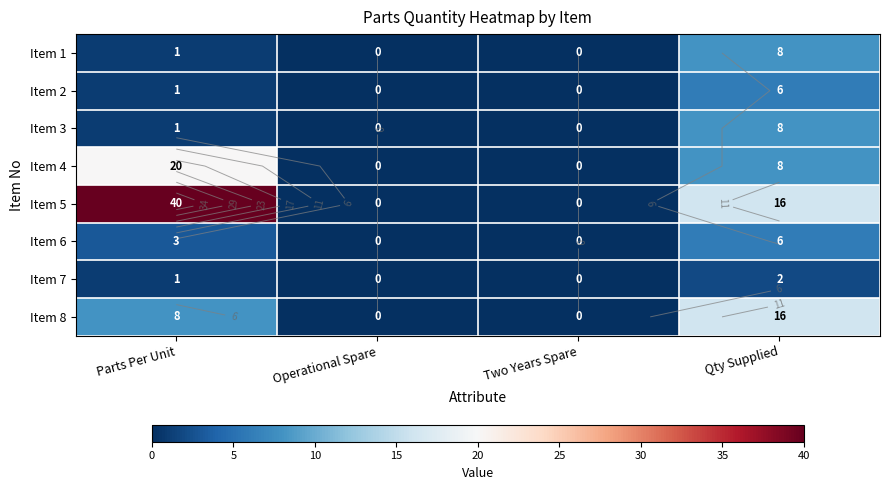

Which category has the lowest value in the Item 8 series?

Operational Spare